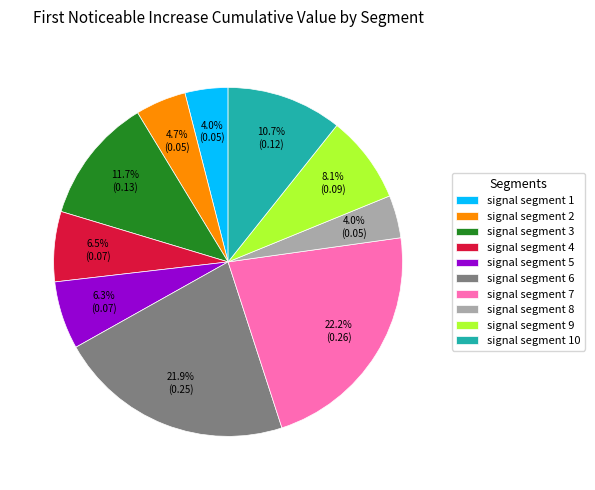

How many slices are in this pie chart?

10